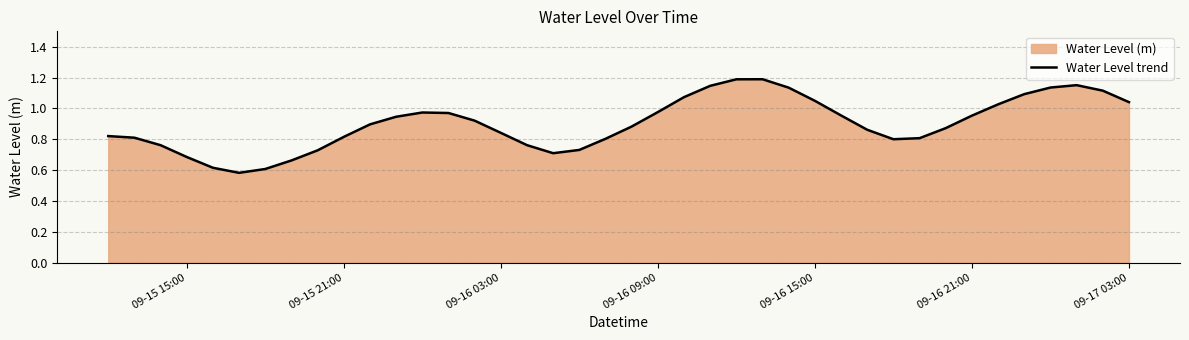

How many lines are shown in the chart?

1